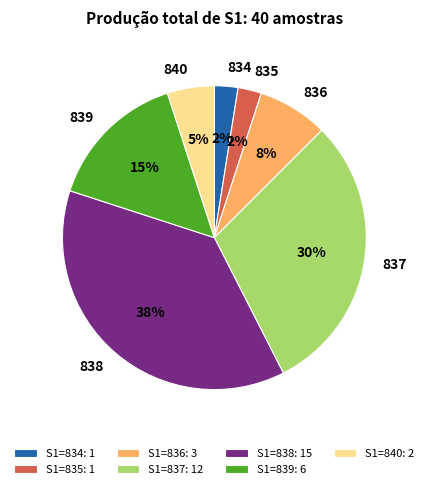

Is the sum of 835 and 834 greater than half?

No